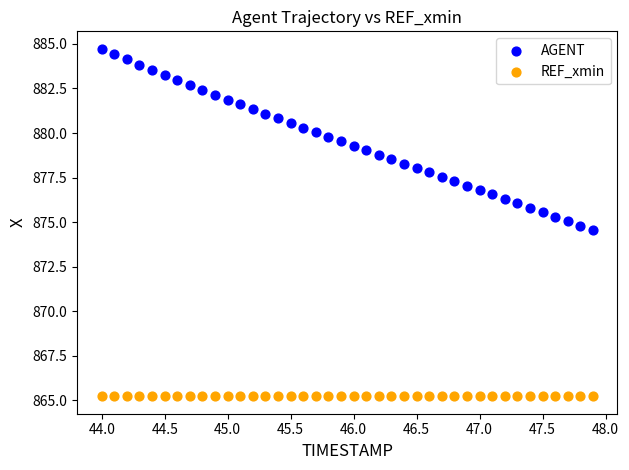

What are all the series names shown in the legend?

AGENT, REF_xmin